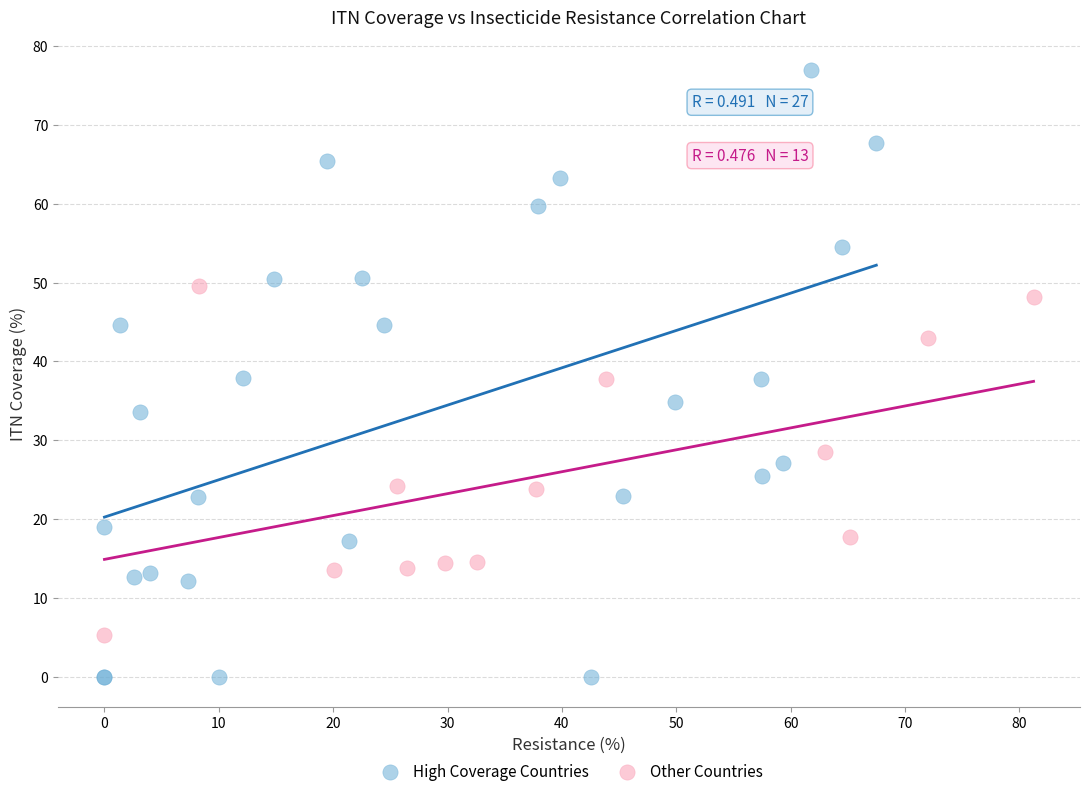

Which series contains the lowest Y value?

High Coverage Countries